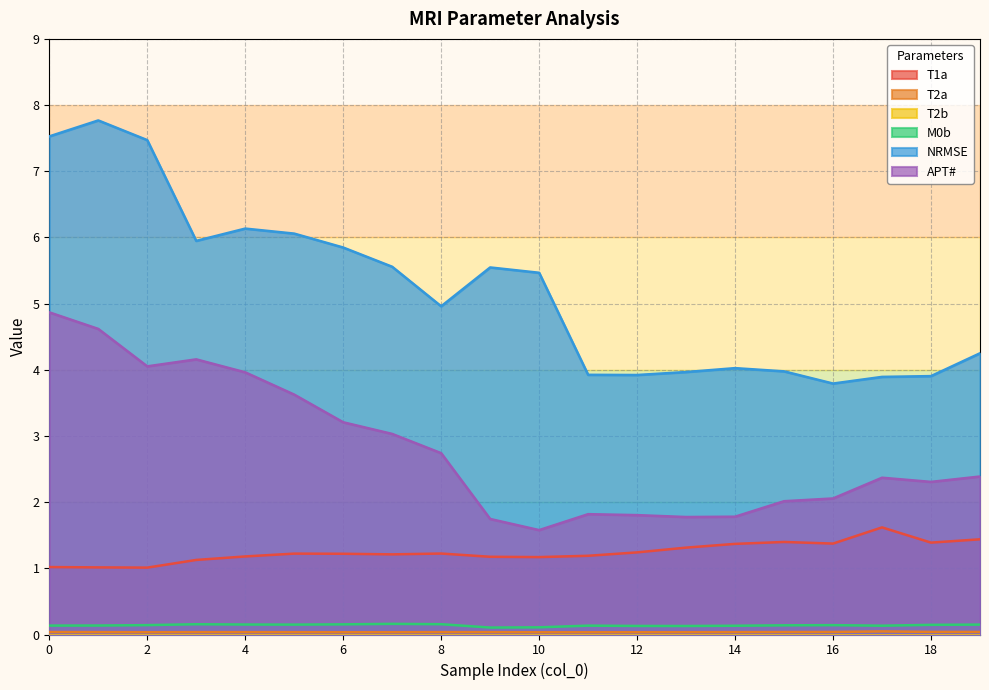

True or false: APT# has more than 1 points higher than both neighbors.

True